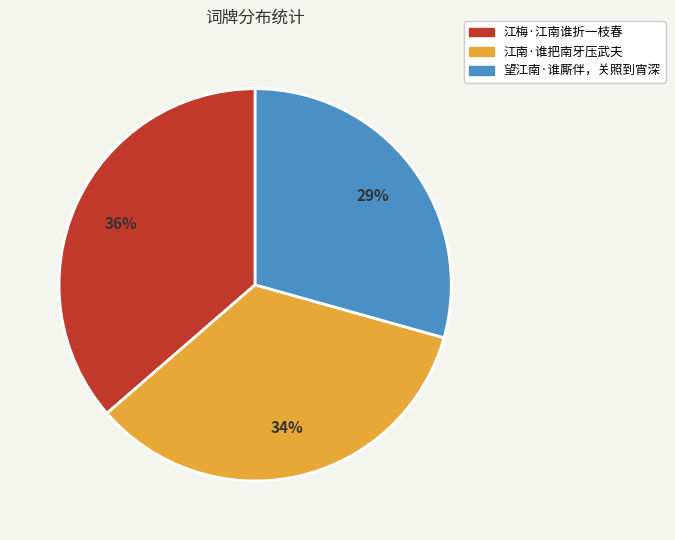

How many slices are in this pie chart?

3